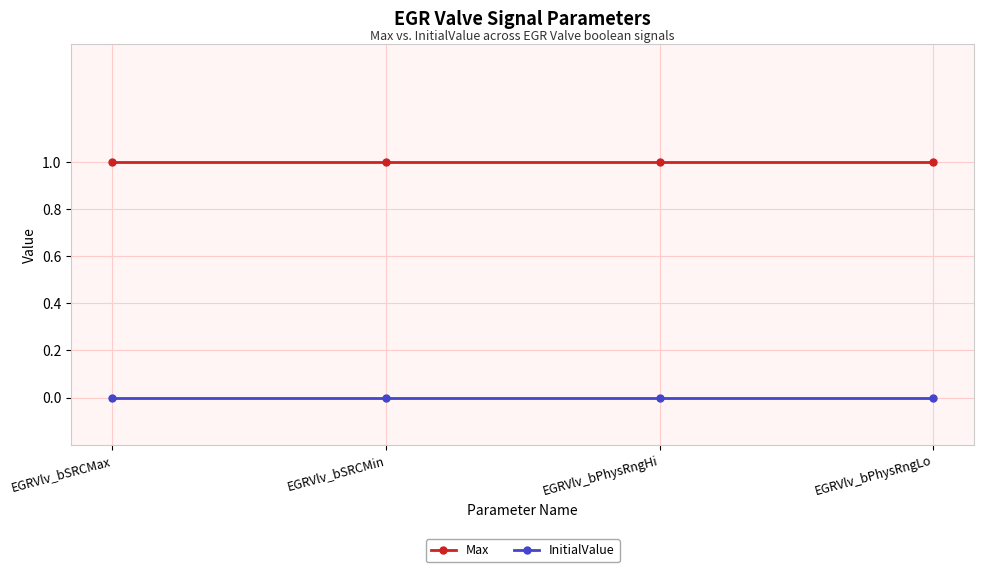

True or false: InitialValue has more than 2 interior local peaks.

False